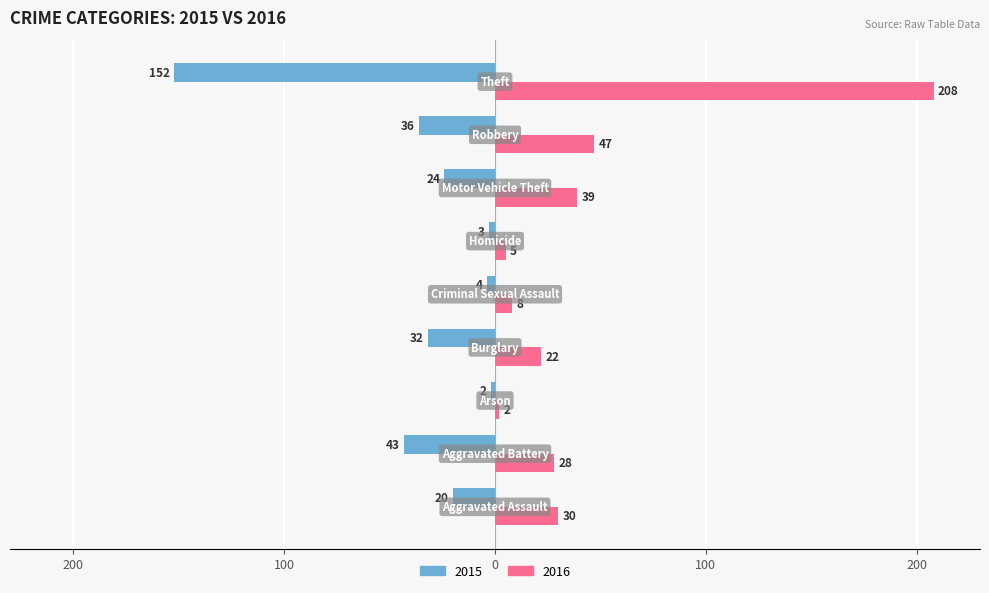

Reading left to right, extract all data points from this chart.

2015: -20	-43	-2	-32	-4	-3	-24	-36	-152
2016: 30	28	2	22	8	5	39	47	208